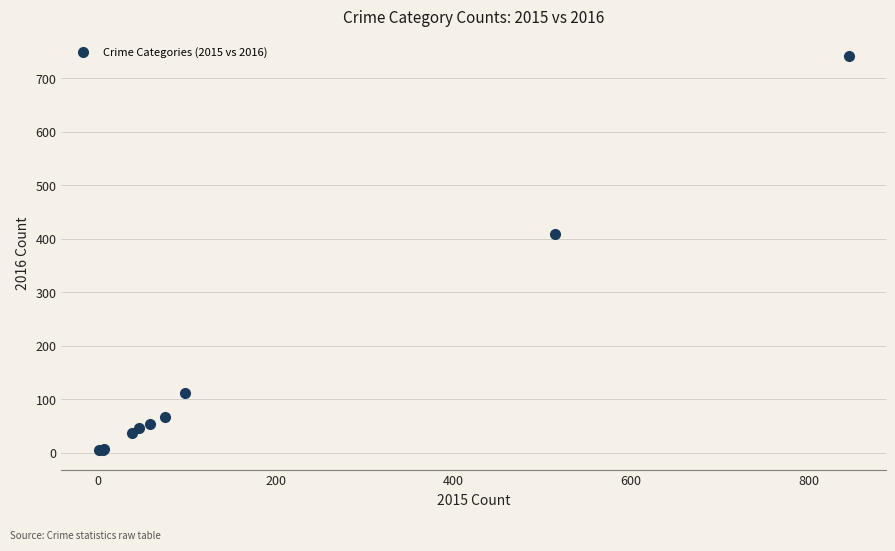

What Y value in the scatter plot is closest to 372?

409